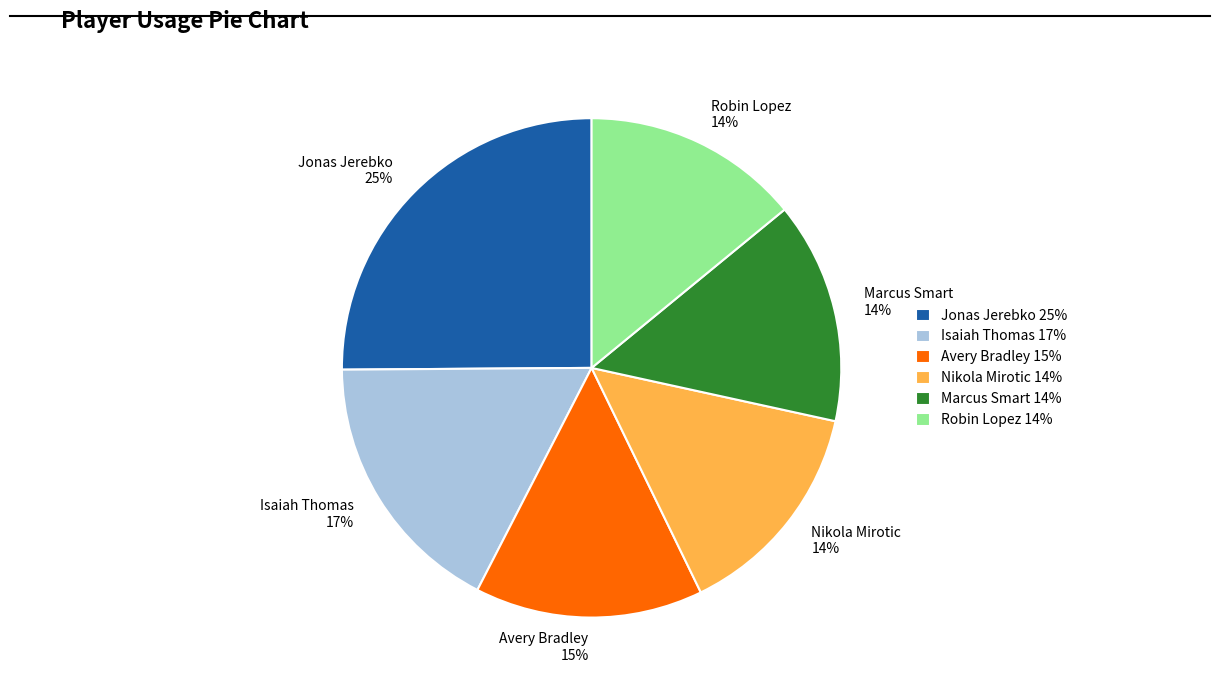

What is the ratio of the value at Isaiah Thomas to the value at Marcus Smart?

1.2